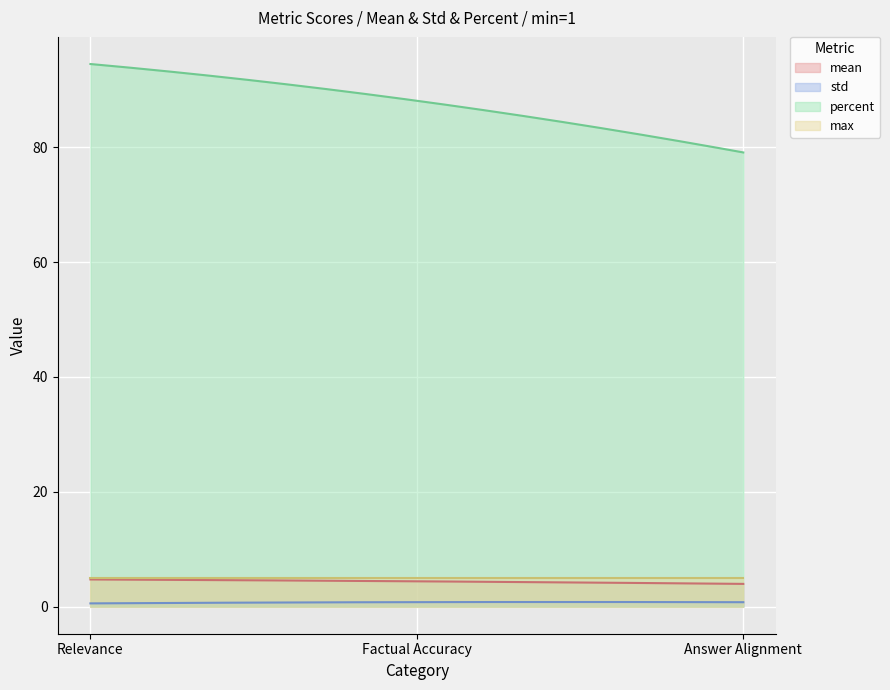

At which category is the sum across all series the highest?

Relevance